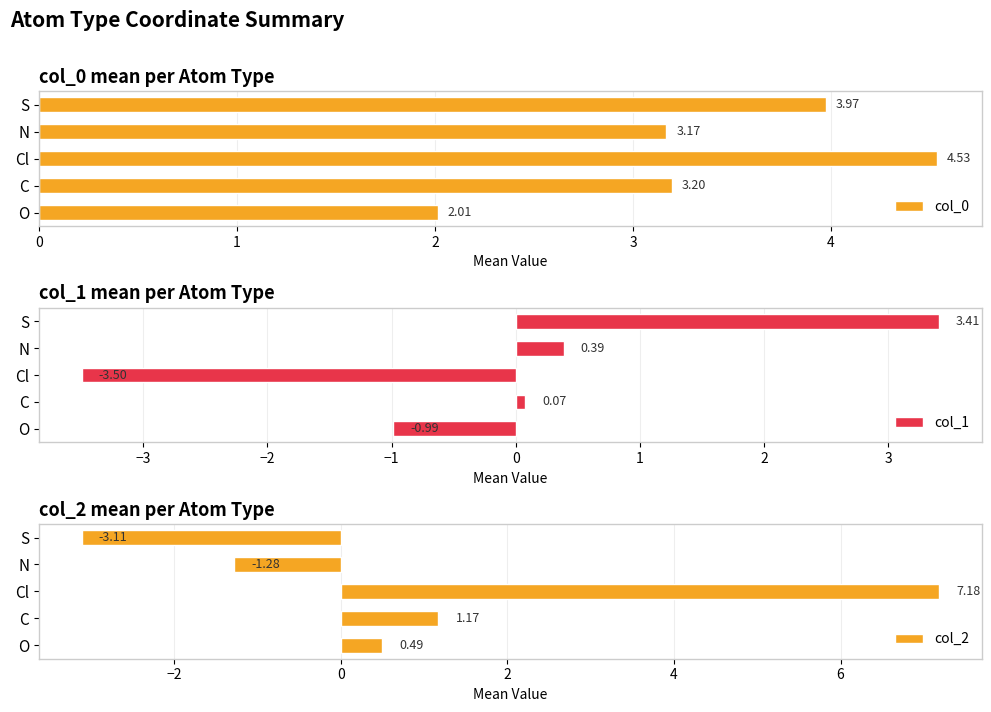

Does the chart contain stacked bars?

No